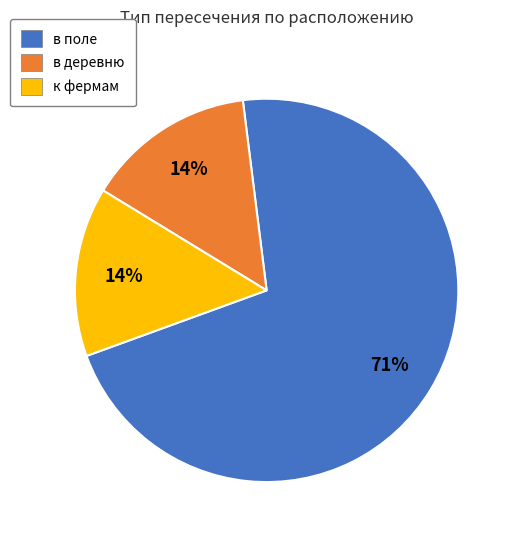

Which category has the biggest portion of the pie?

в поле